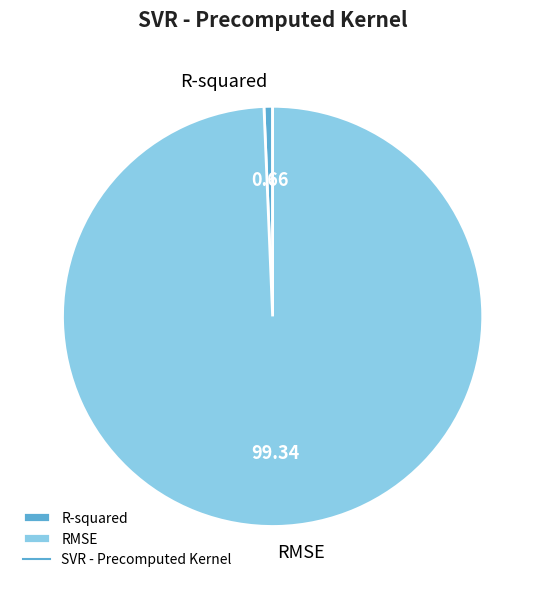

Which category has the smallest portion of the pie?

R-squared